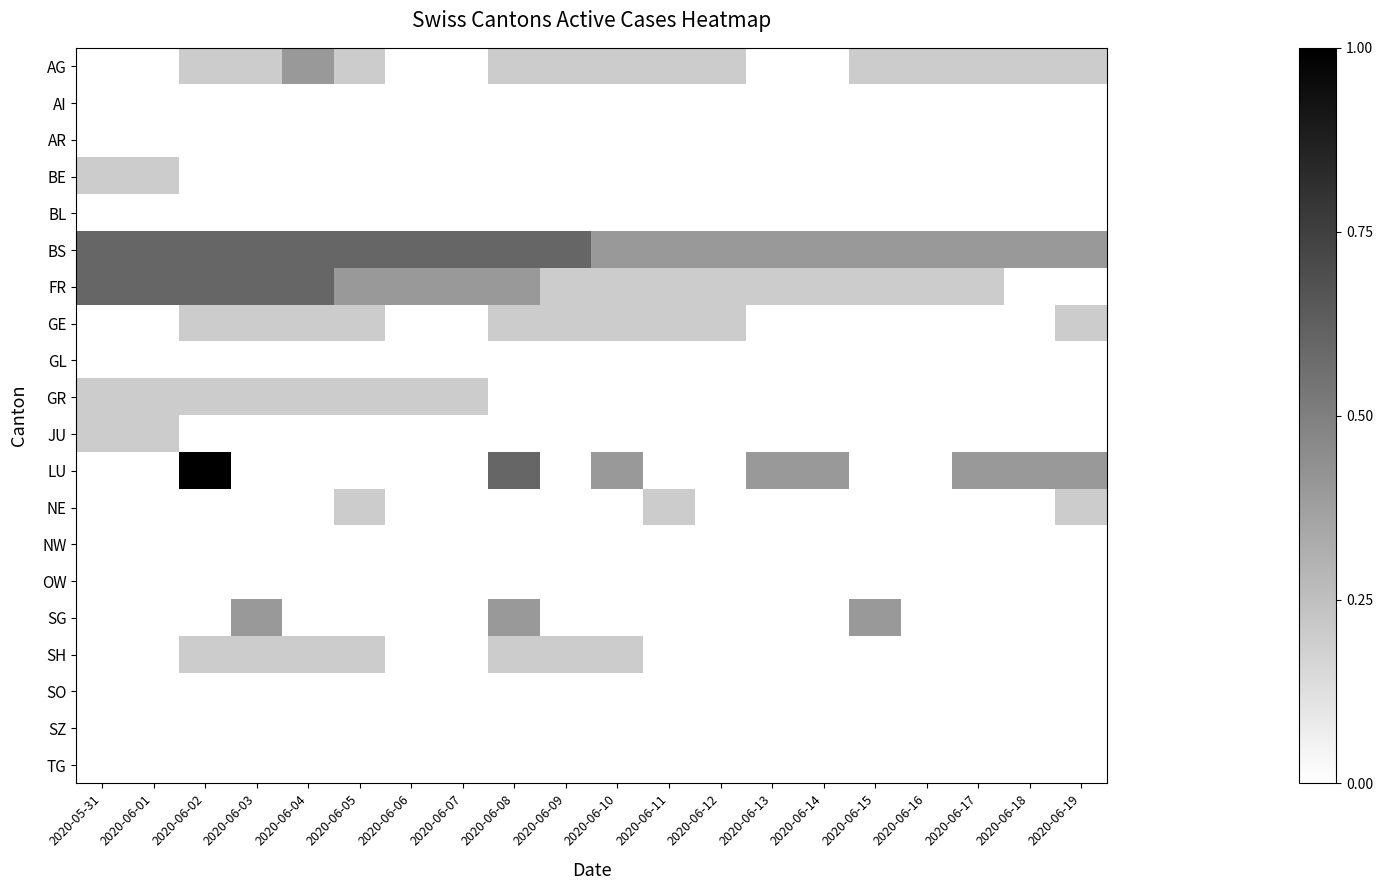

What is the difference between the highest and lowest values at 2020-06-07?

0.6